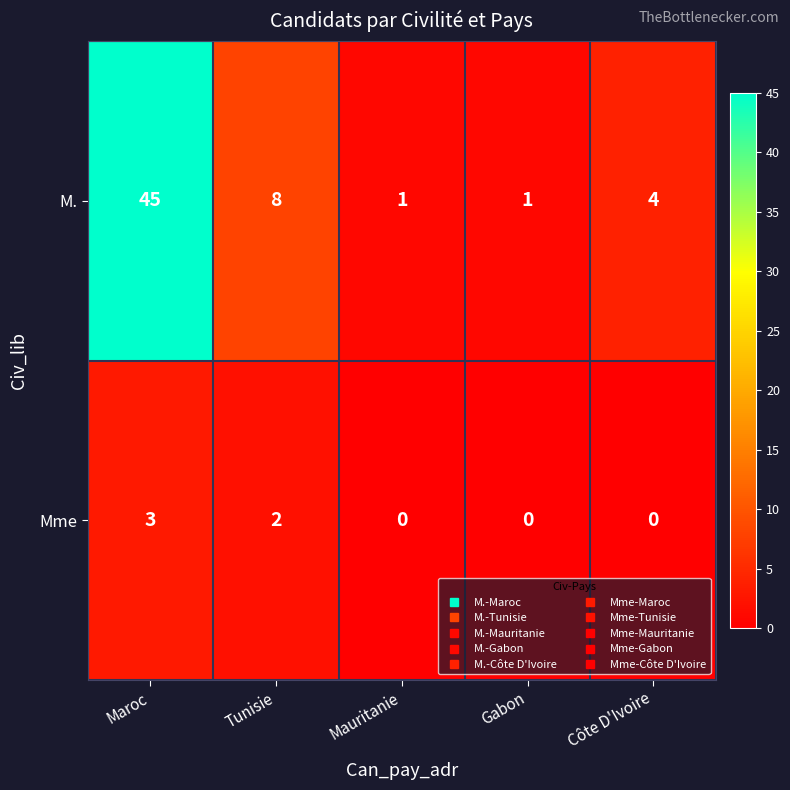

Which series has the widest spread of values?

M.